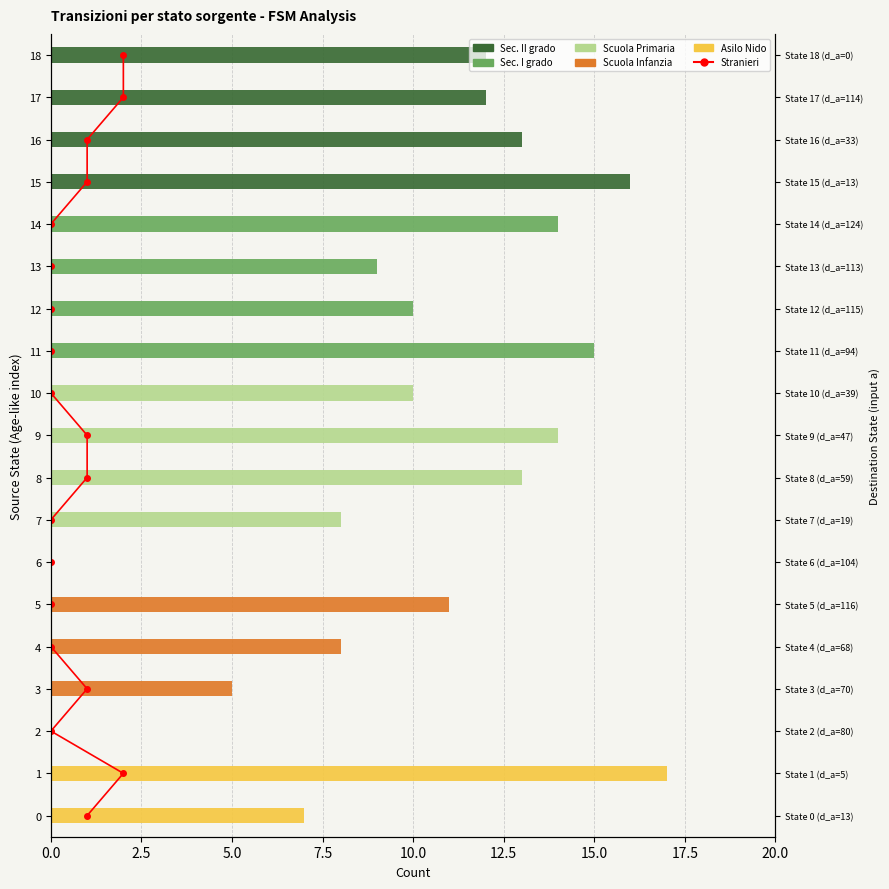

True or false: Sec. II grado has a value of -10 at 8.

False